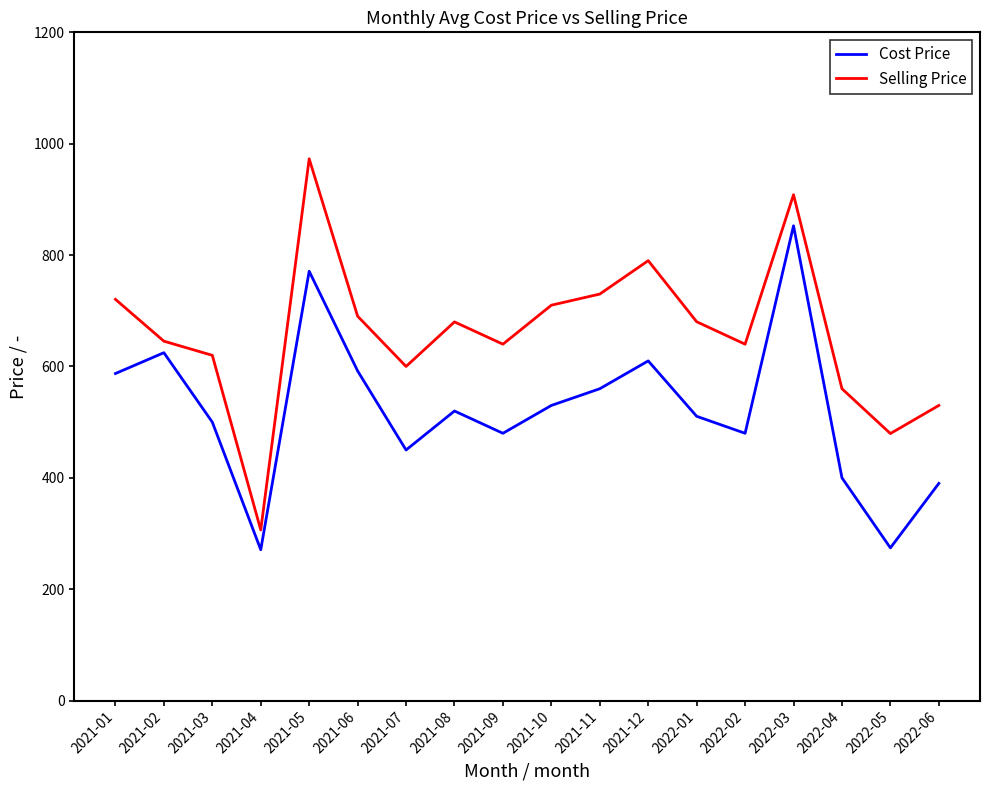

What is the total value across all series at 2021-11?

1290.0